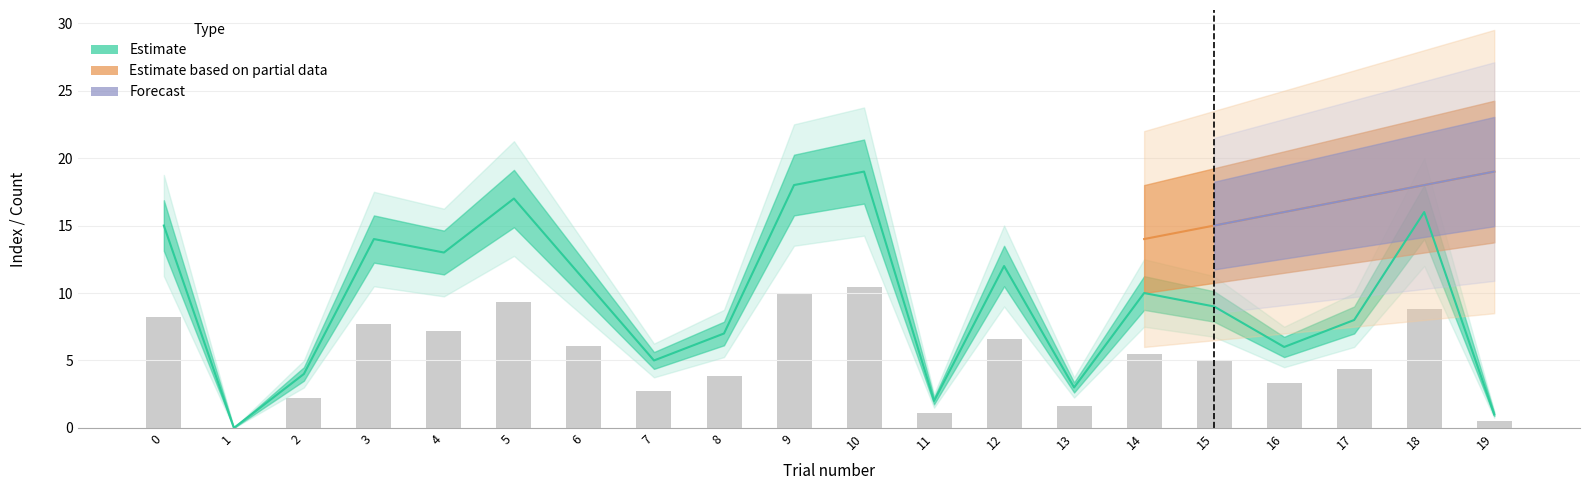

The trials_2.thisTrialN series shows 14 at 14. True or false?

True